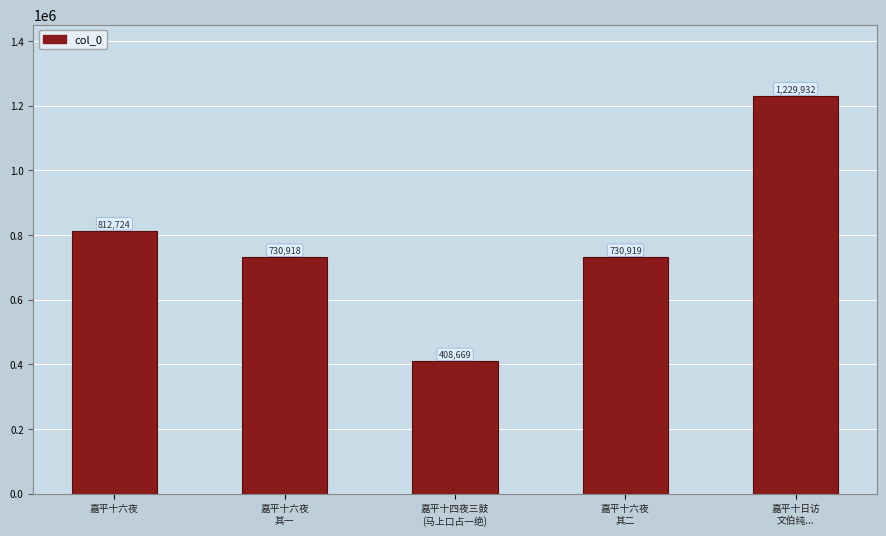

Reading right to left, transcribe all the data shown in this chart.

嘉平十日访
文伯纯...=1229932	嘉平十六夜
其二=730919	嘉平十四夜三鼓
(马上口占一绝)=408669	嘉平十六夜
其一=730918	嘉平十六夜=812724